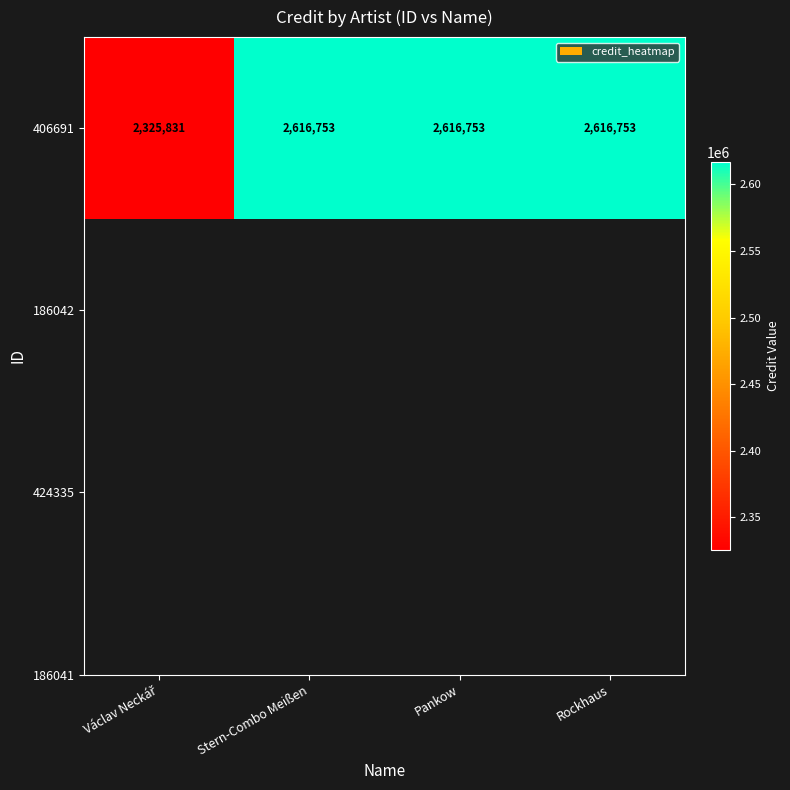

What is the greatest value displayed?

2616753